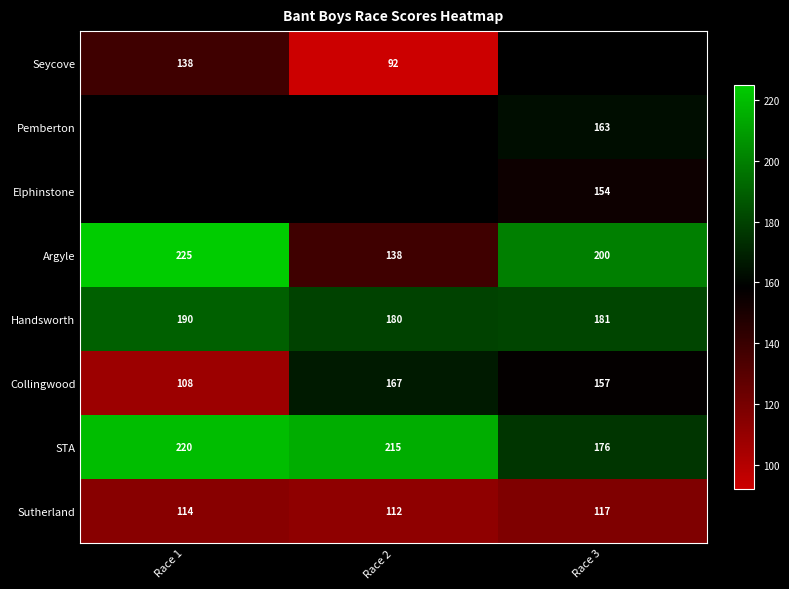

Read the Collingwood value at Race 3, to the nearest 10.

160